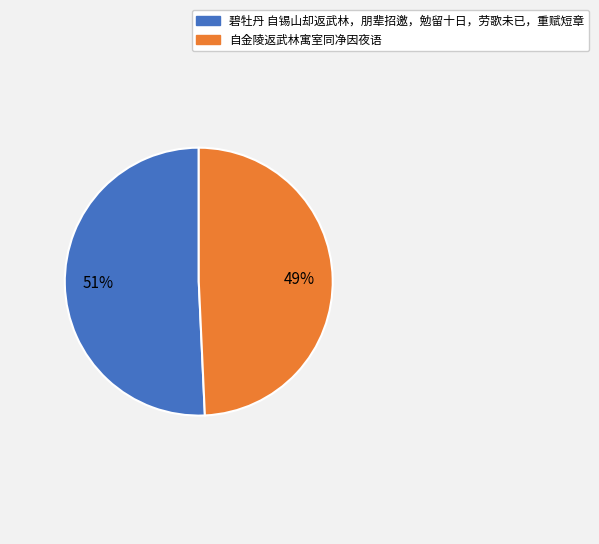

Count the number of slices in the pie.

2